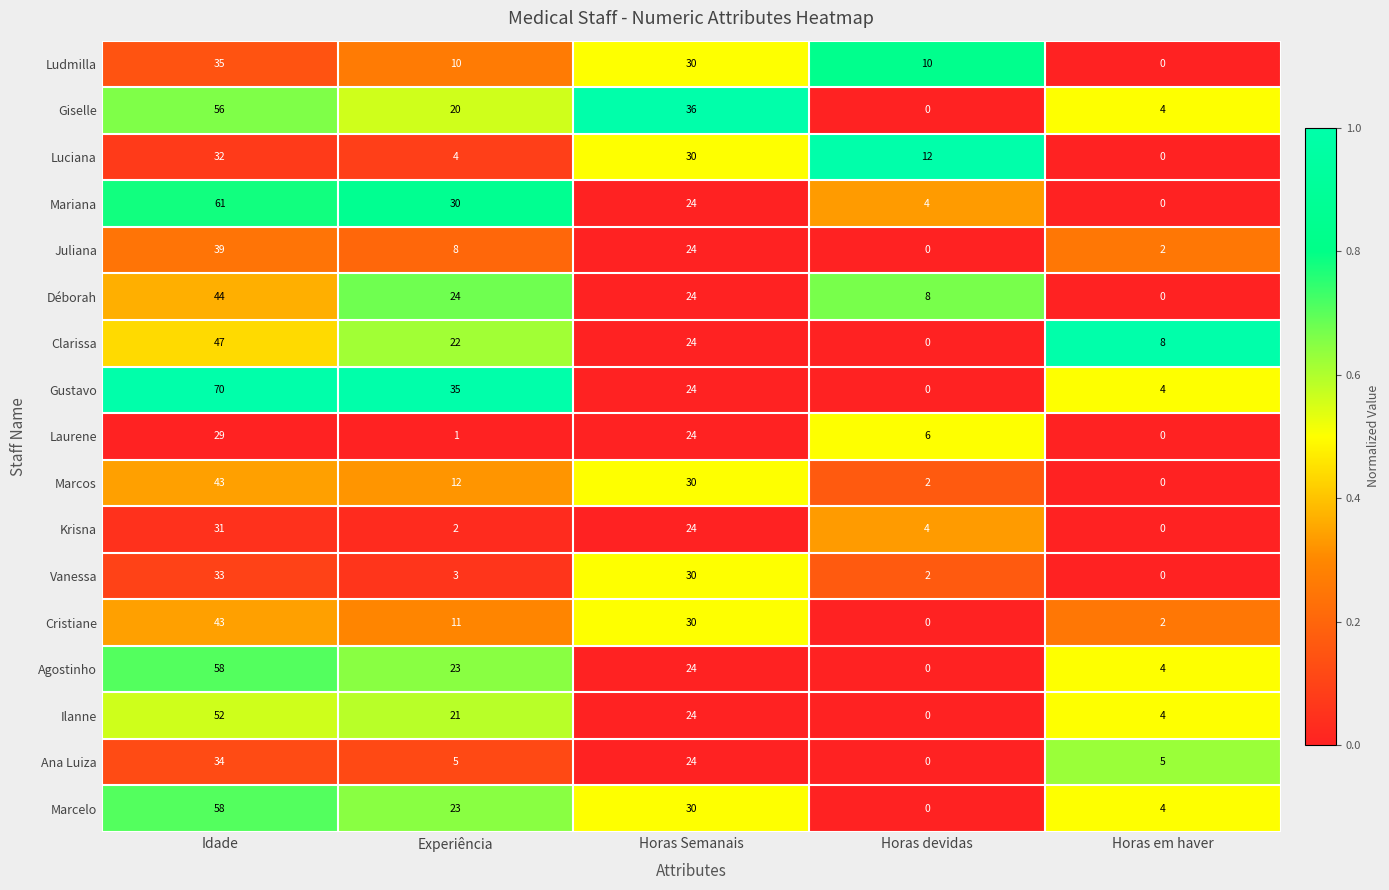

Count the number of categories in the chart.

5